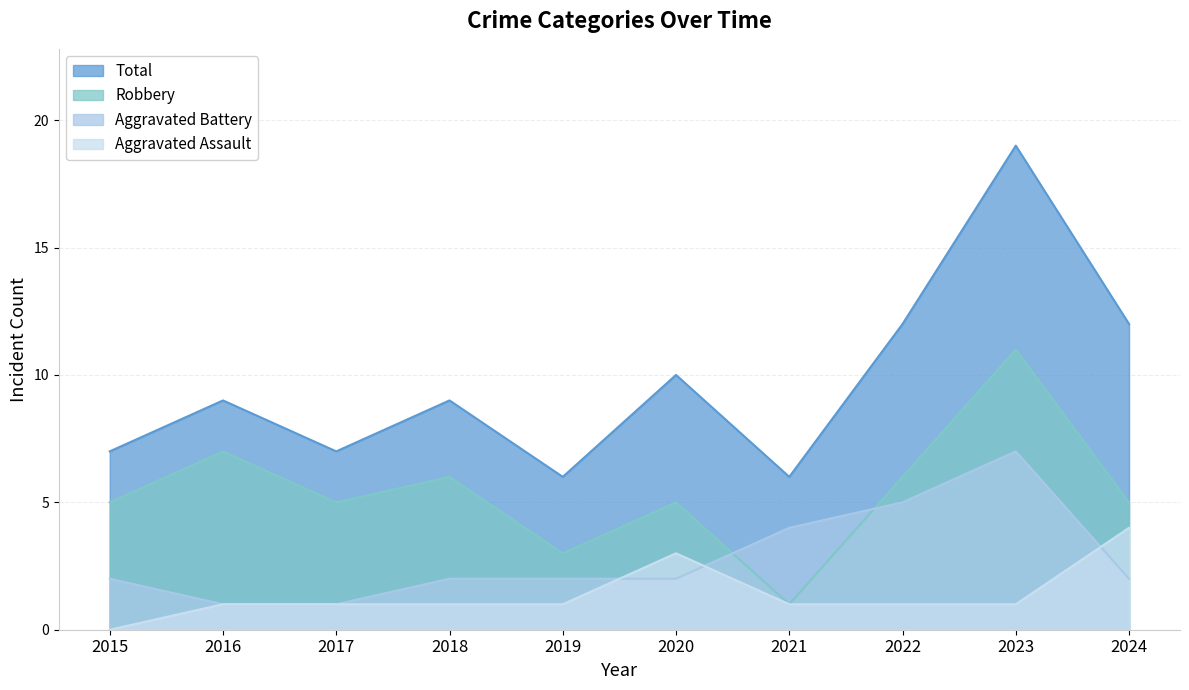

What are all the series names shown in the legend?

Total, Robbery, Aggravated Battery, Aggravated Assault